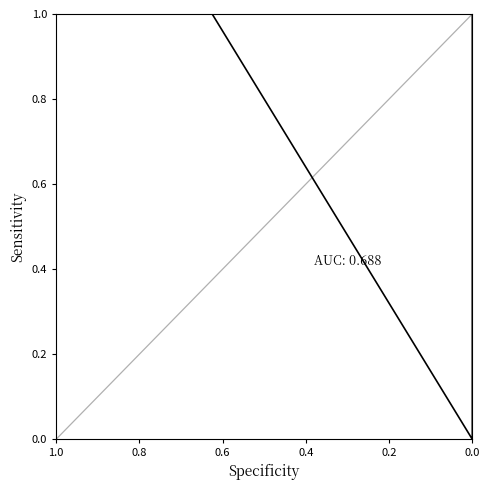

What is the difference between the second highest and minimum values?

1